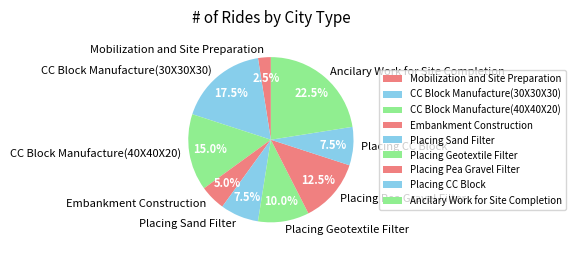

Is the sum of Mobilization and Site Preparation and CC Block Manufacture(40X40X20) greater than half?

No